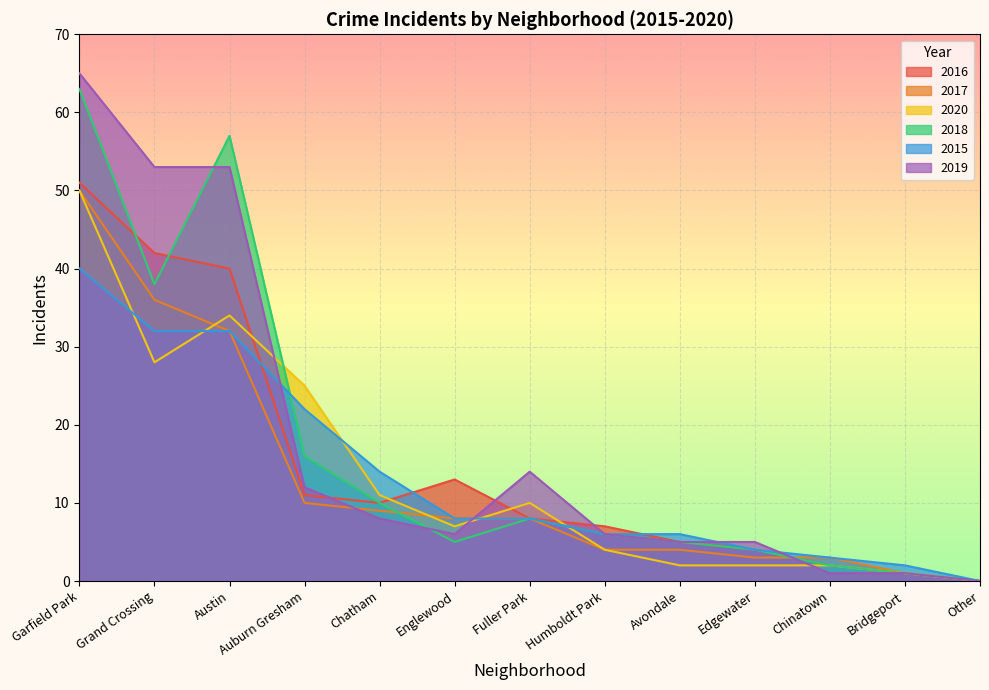

What is the value of the 2015 point at the 4th from the left?

22